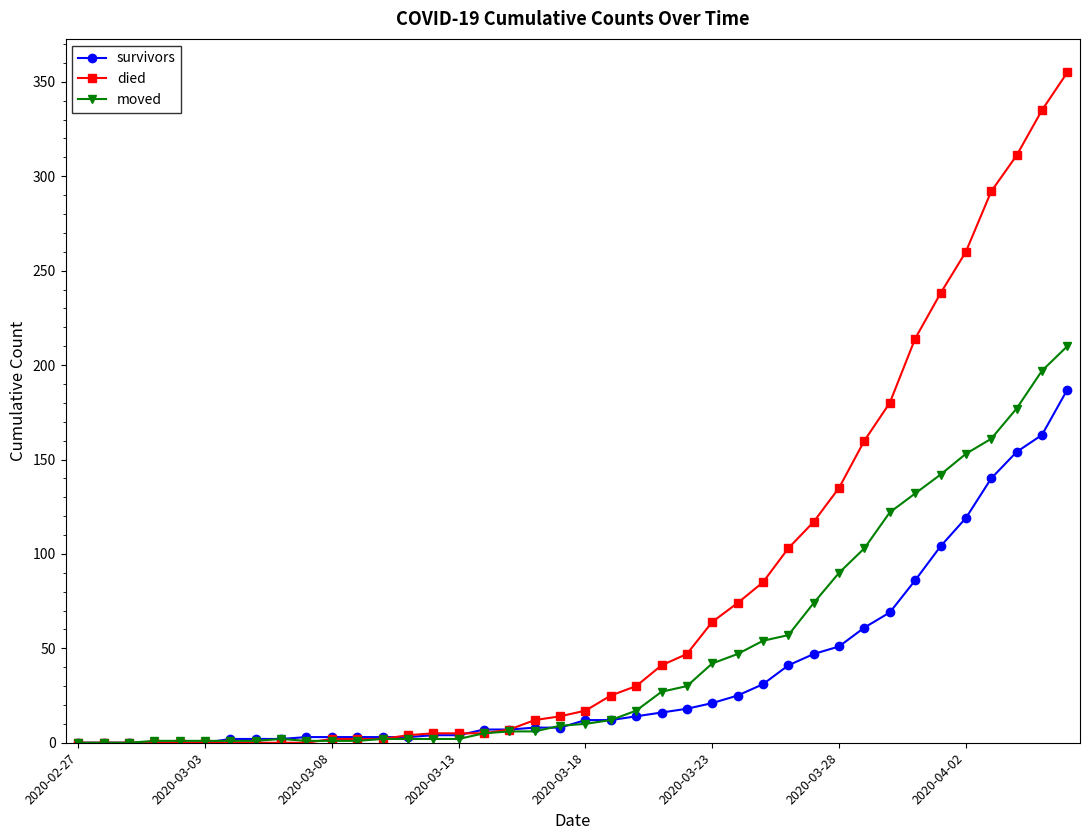

Count the number of data series in this chart.

3